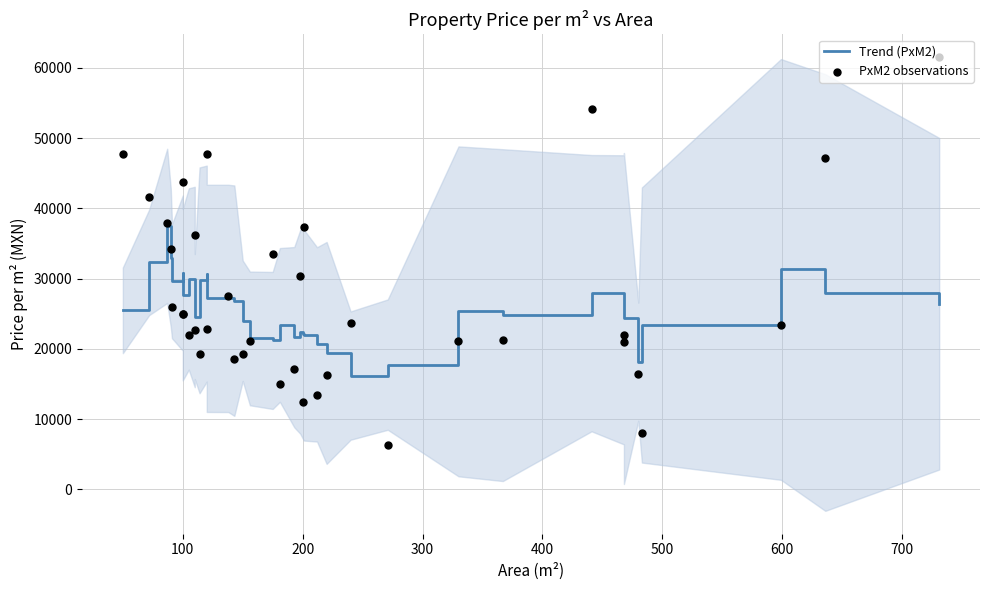

At how many categories does at least one series exceed 9037?

38